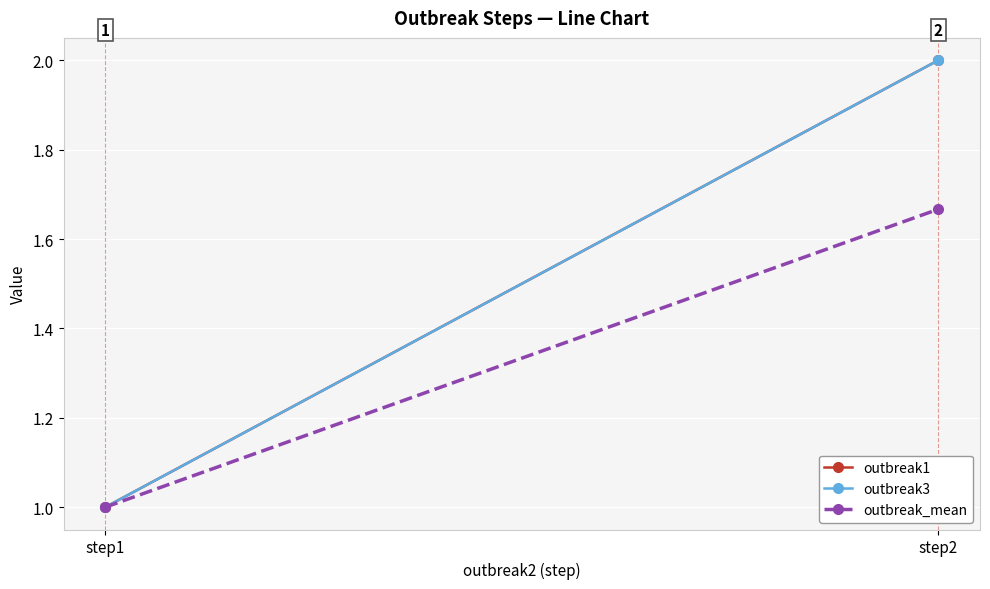

What is the highest value of the outbreak_mean series?

1.7